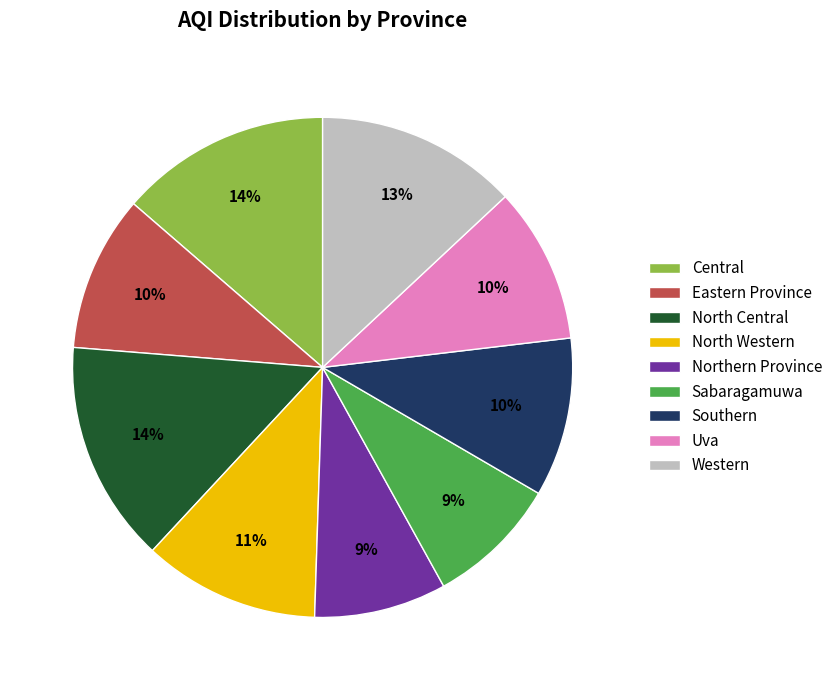

What is the ratio of the value at Northern Province to the value at Sabaragamuwa?

1.0